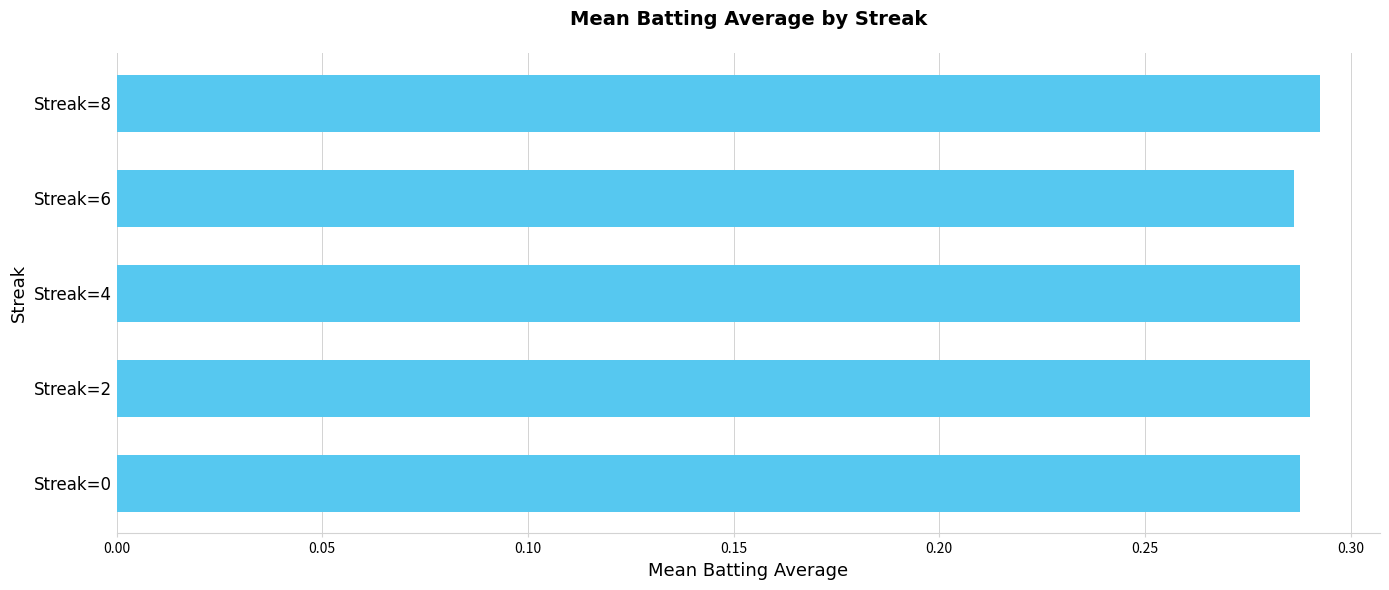

True or false: the data shows 0.1 at Streak=6.

False